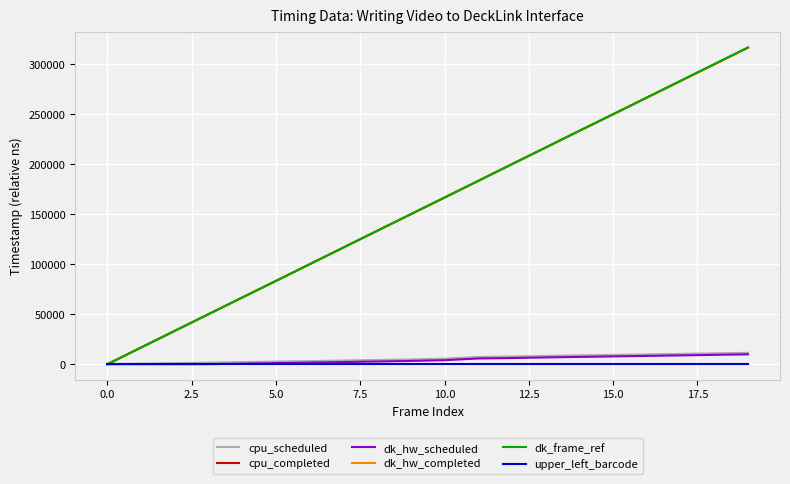

Which series has the widest spread of values?

dk_frame_ref